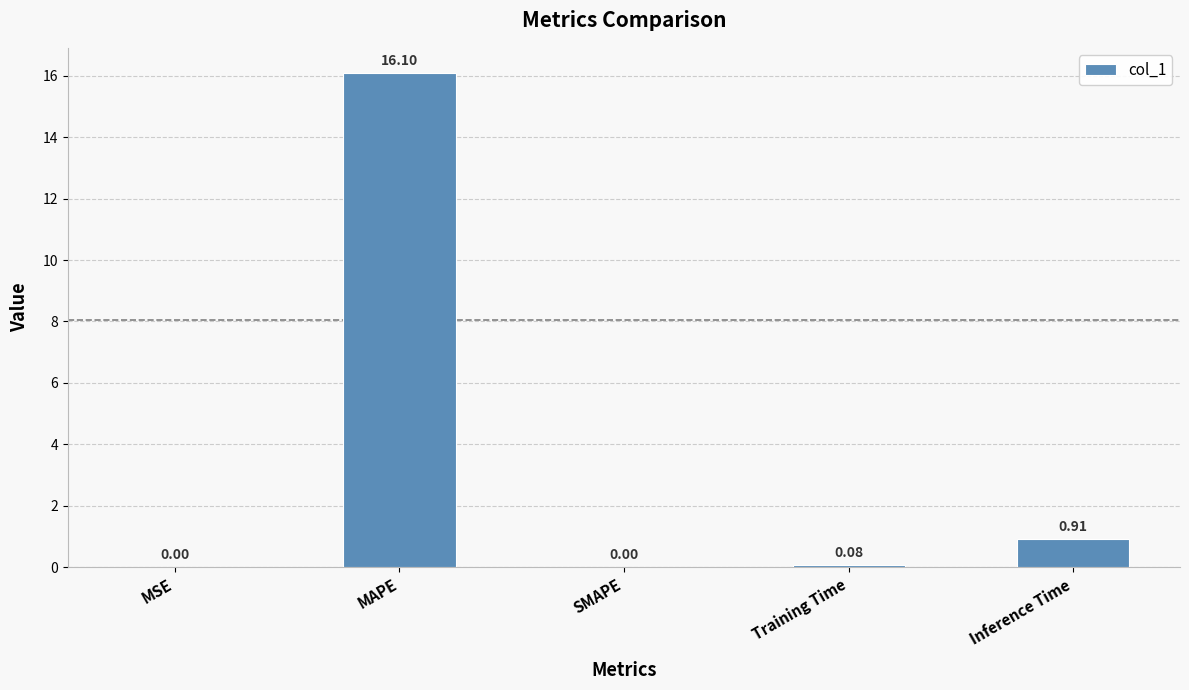

At which label is the value closest to 8?

Inference Time